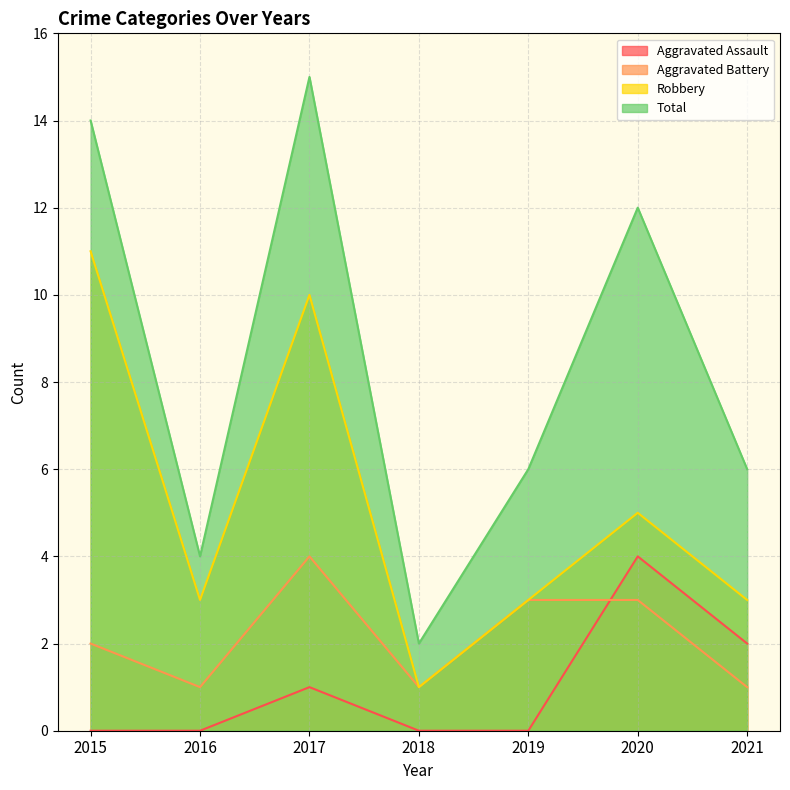

What is the average value of the Robbery series?

5